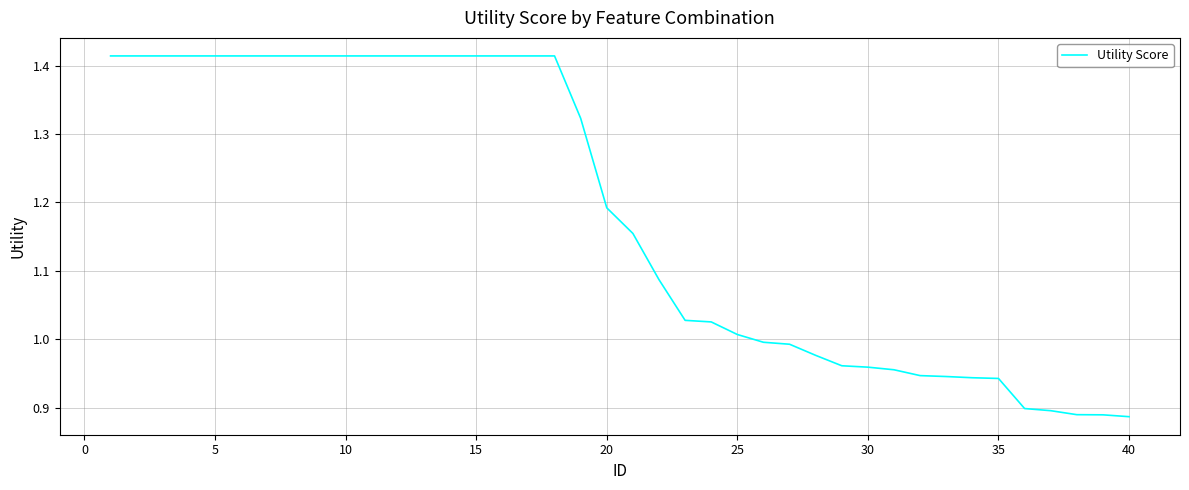

What is the difference between the maximum and minimum values?

0.5